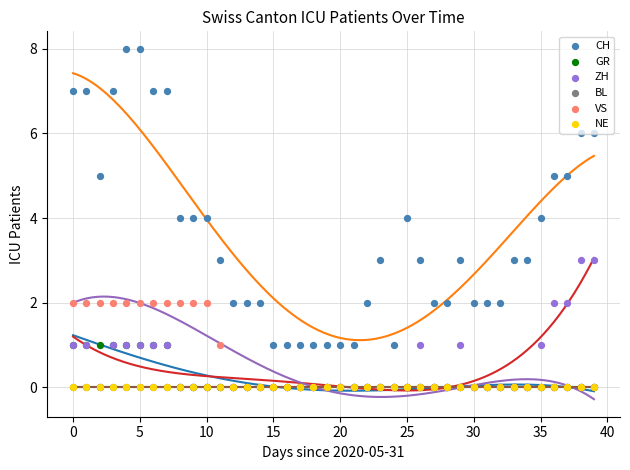

Which series has the largest total across all categories?

CH